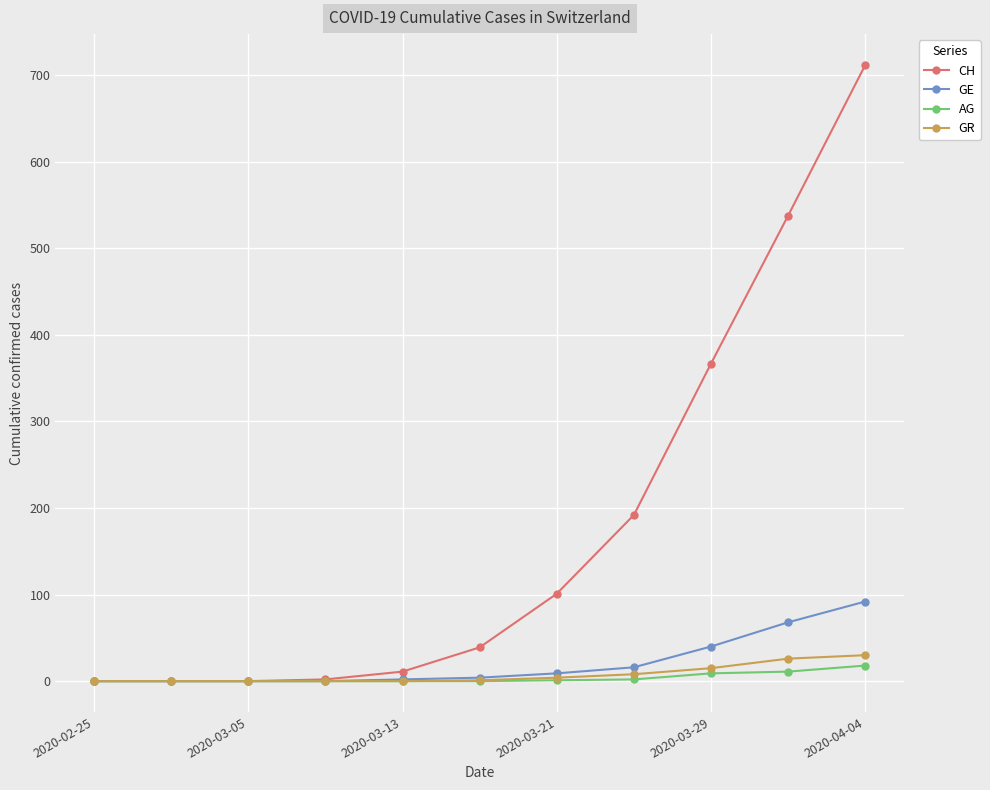

Which series has the largest range (max minus min)?

CH